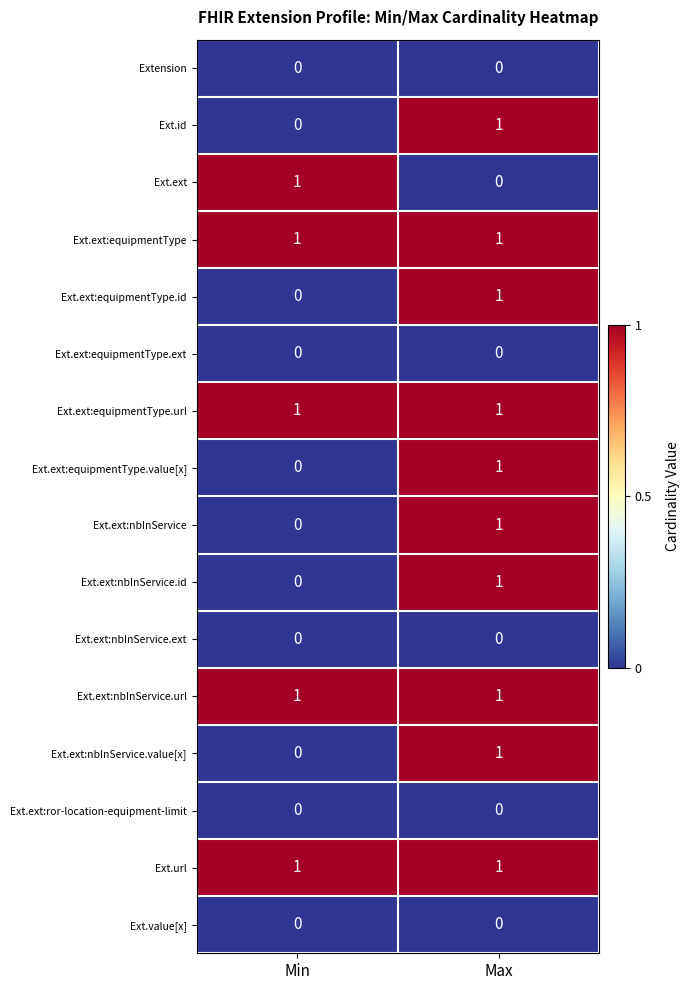

The Ext.ext series shows 0 at Max. True or false?

True